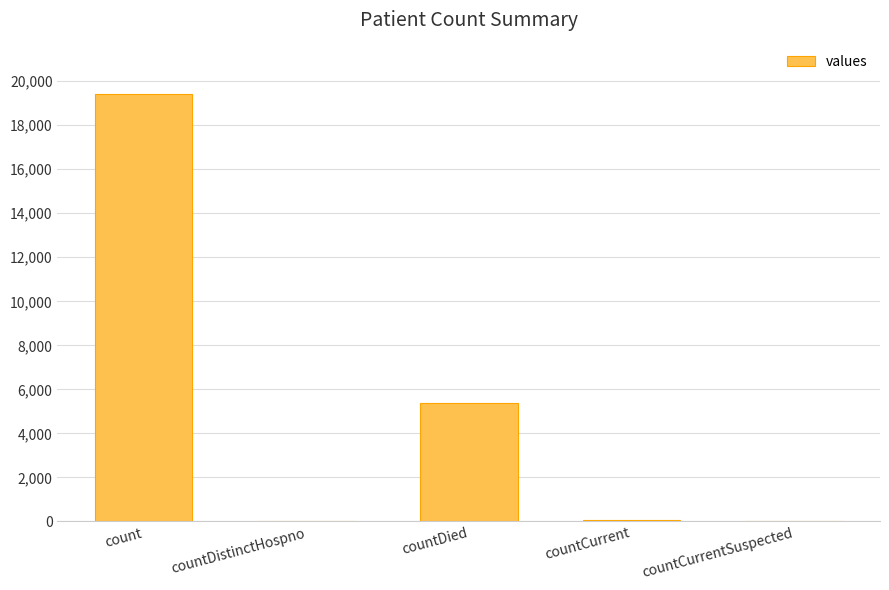

What is the greatest value displayed?

19420